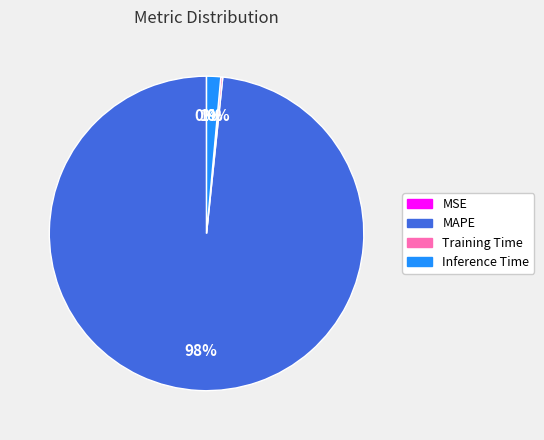

Is there a majority slice in this chart?

Yes